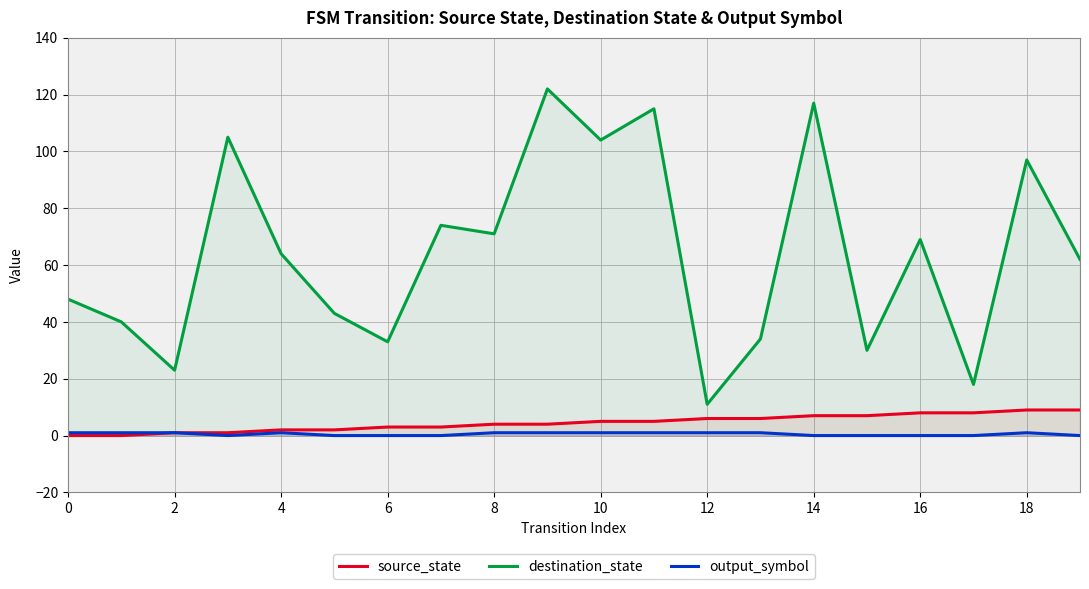

How many distinct data groups are displayed?

3